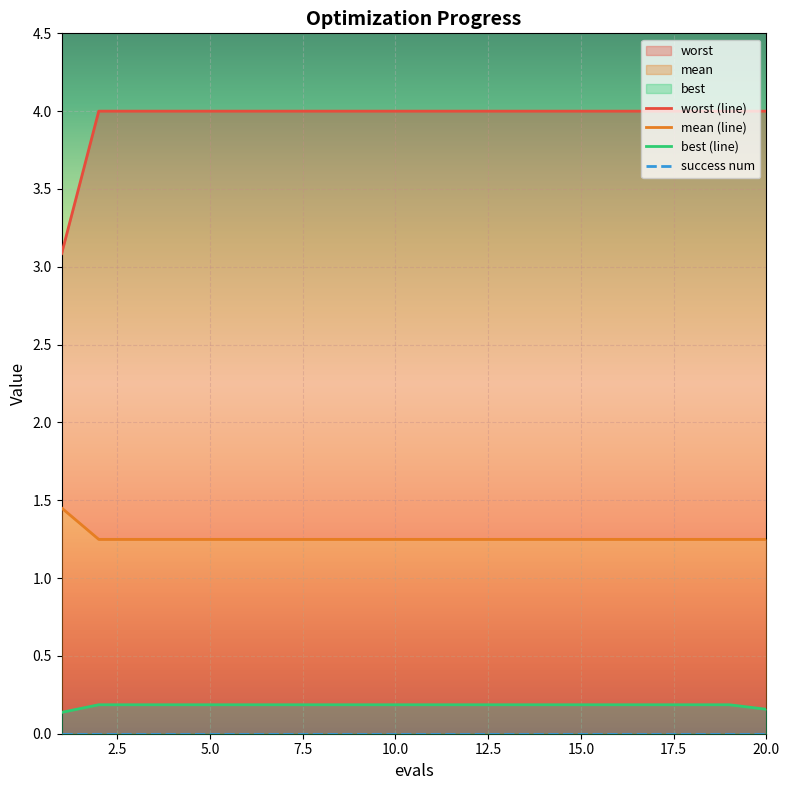

True or false: mean (line) and success num cross at least once.

False